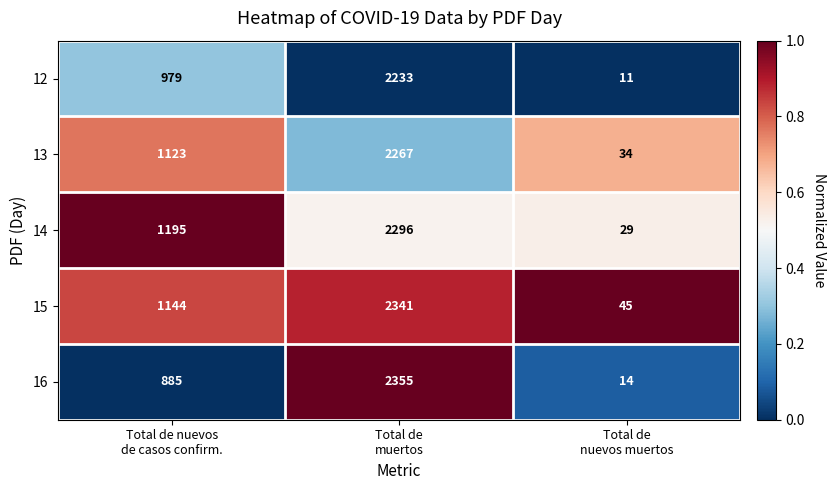

Between Total de nuevos
de casos confirm. and Total de
muertos, which series saw the biggest shift?

16